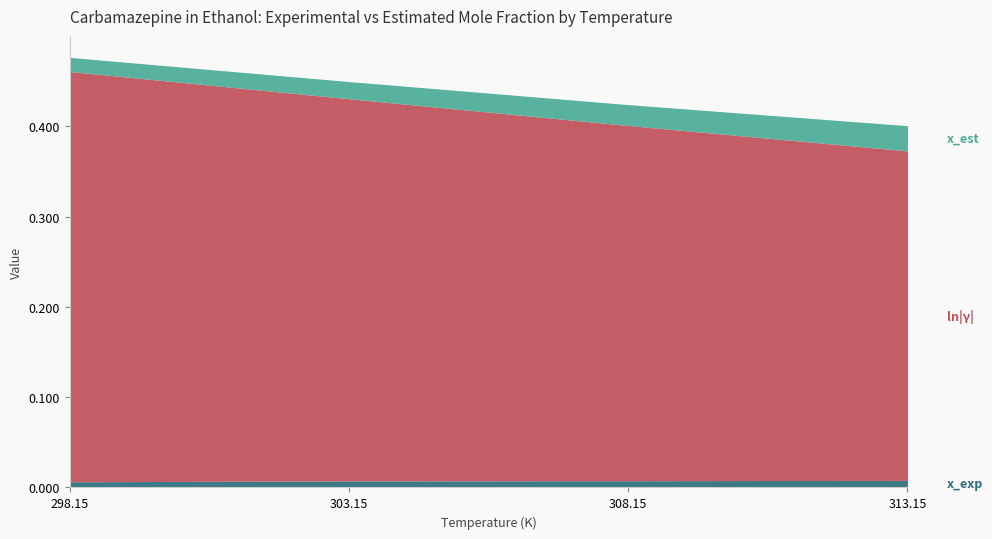

Does the chart display data point markers on the line(s)?

No